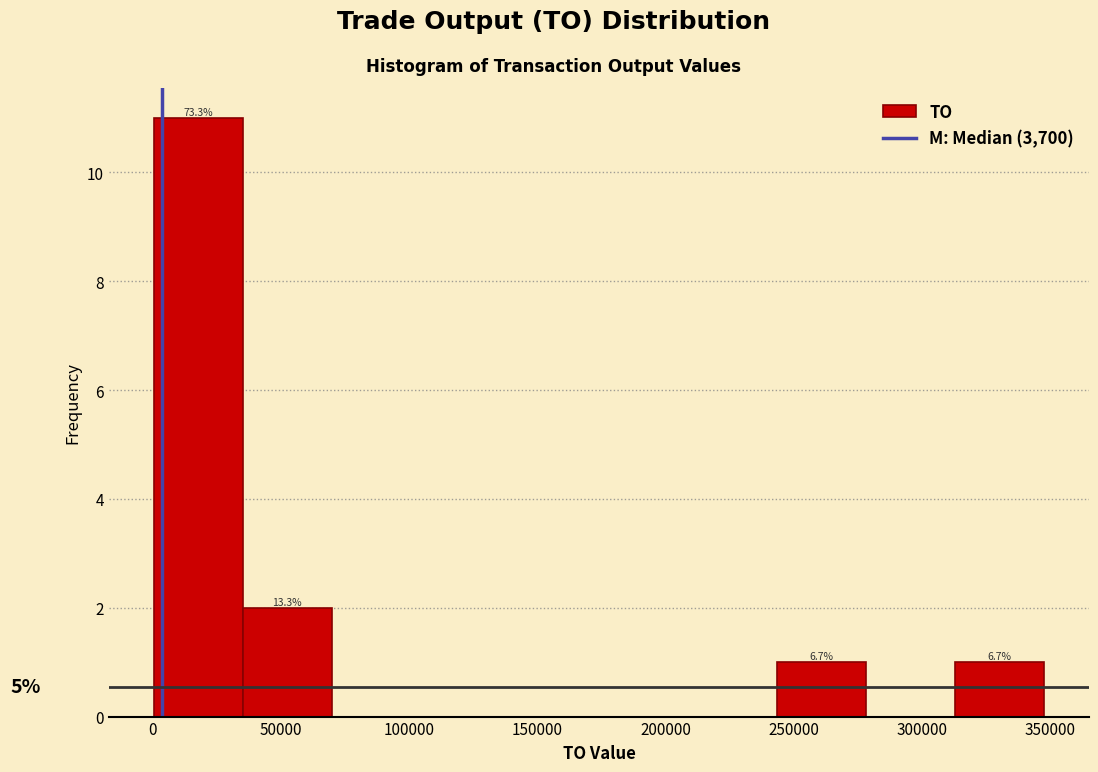

Which range on the x-axis has the tallest bar?

0 to 35000